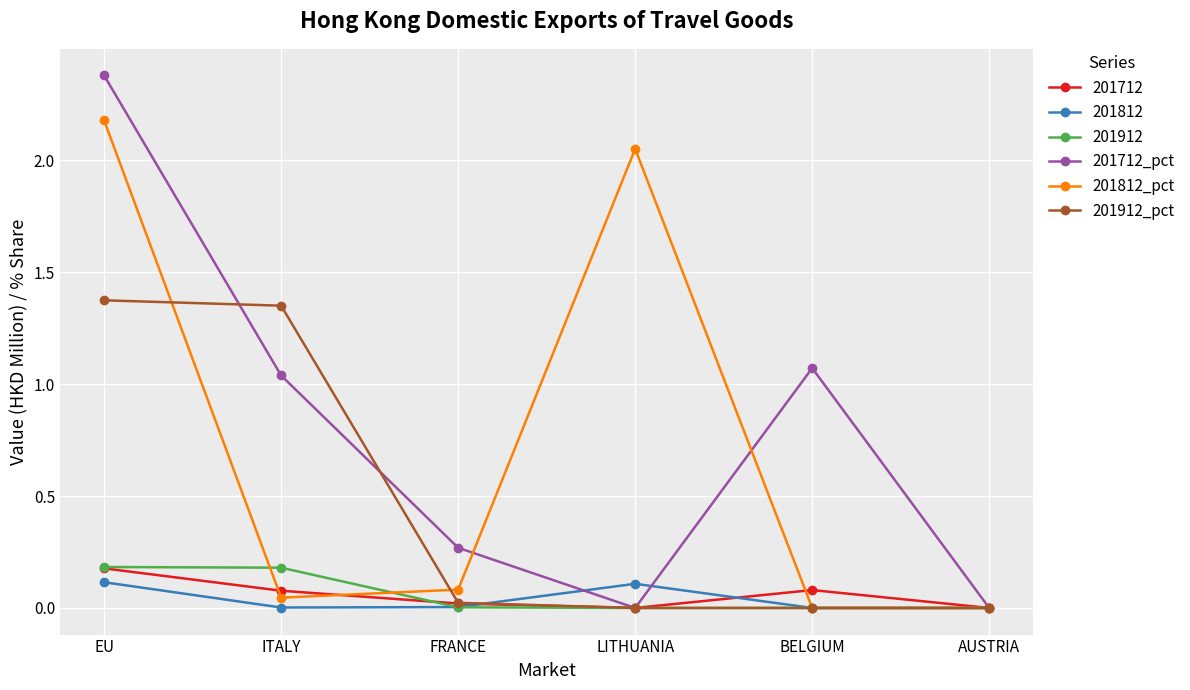

Count the number of data series in this chart.

6